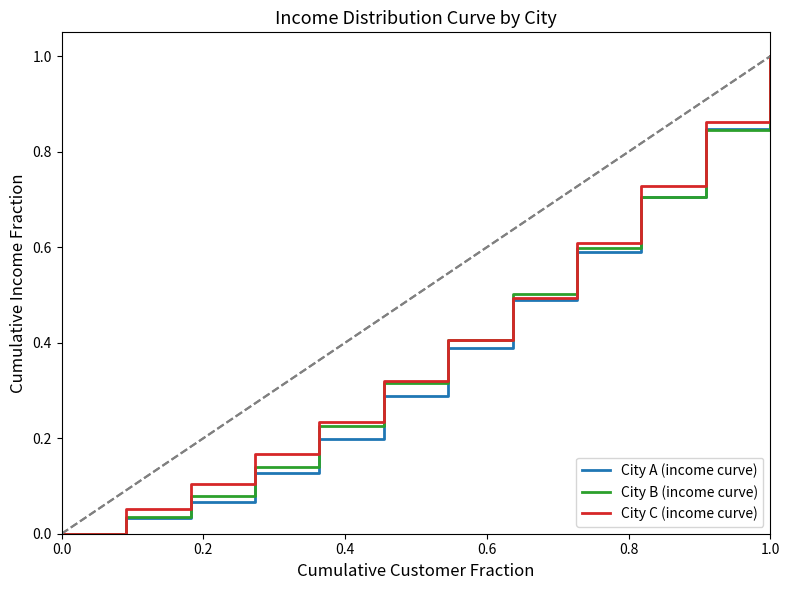

What is the greatest value displayed?

1.0